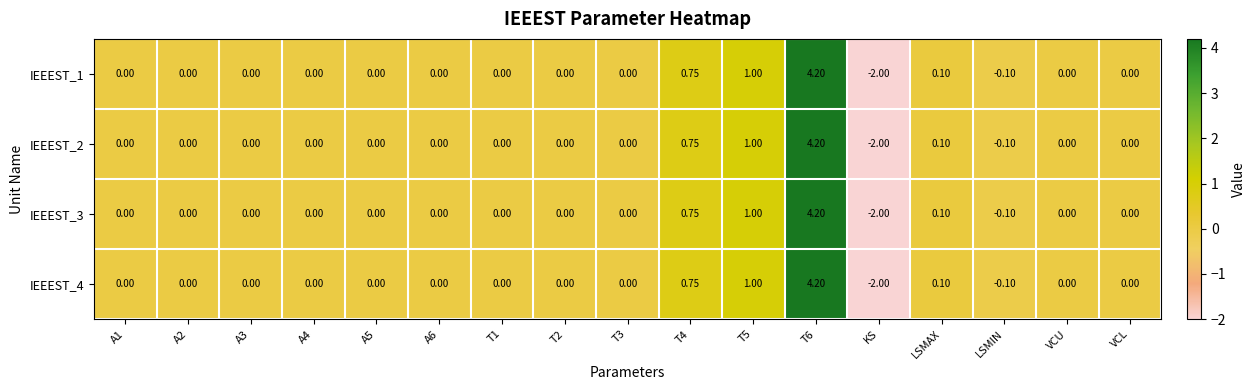

Which label corresponds to the smallest value in the chart?

KS